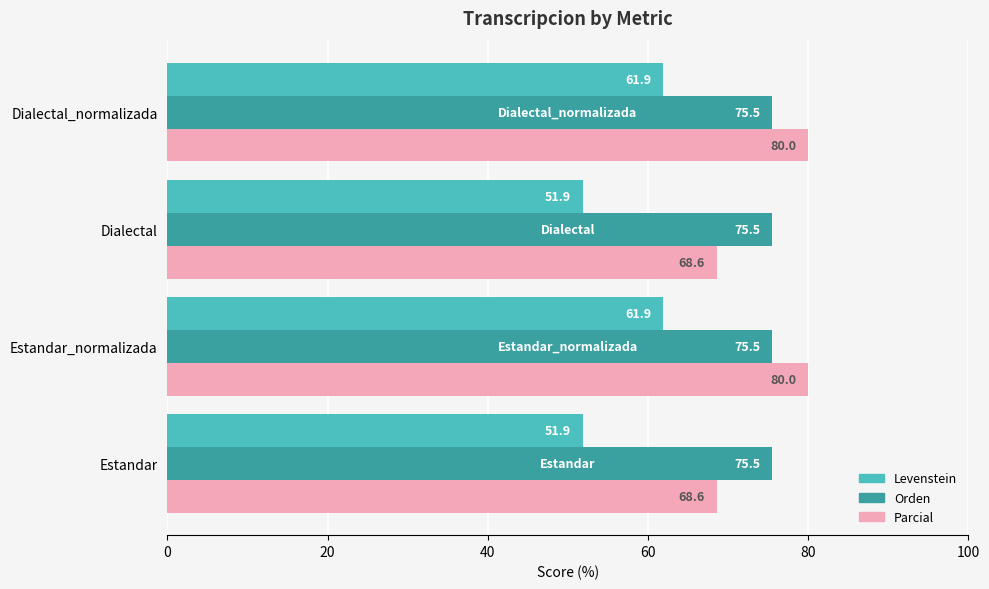

Is it true that Levenstein equals 81.6 at Estandar?

False